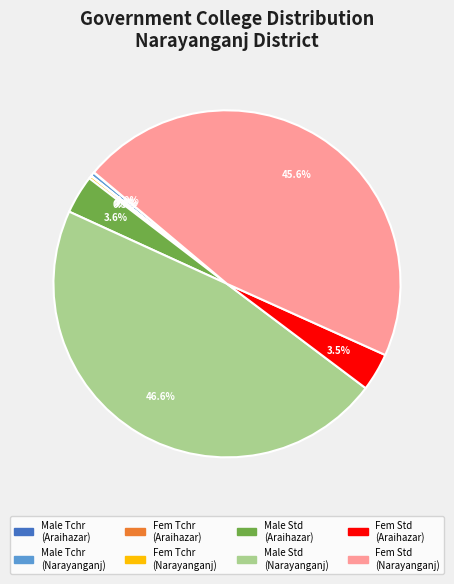

Does any single category account for the majority?

No